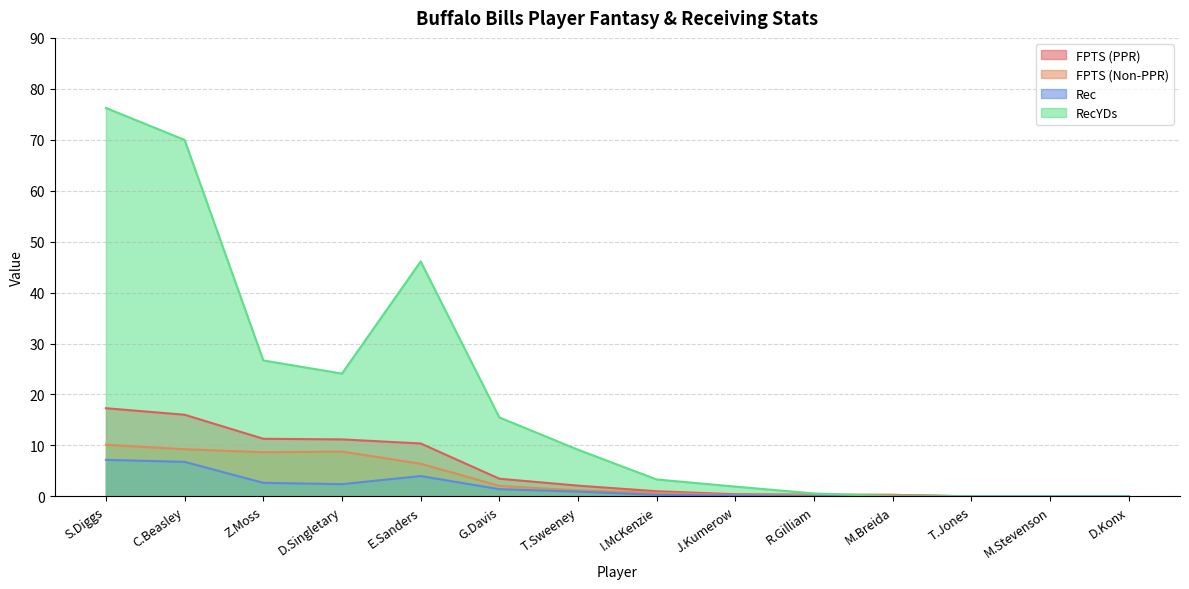

Where is the first local minimum for RecYDs?

D.Singletary